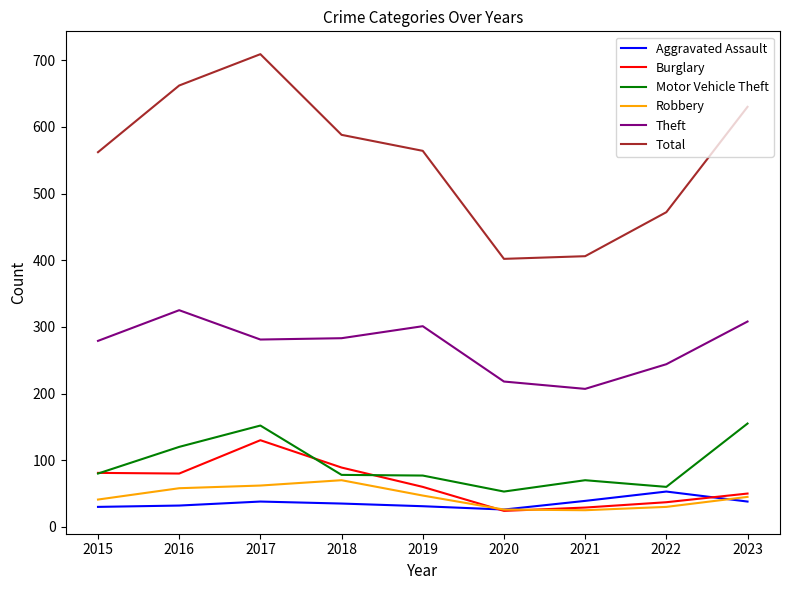

Where does the Theft series first go above 281?

2016